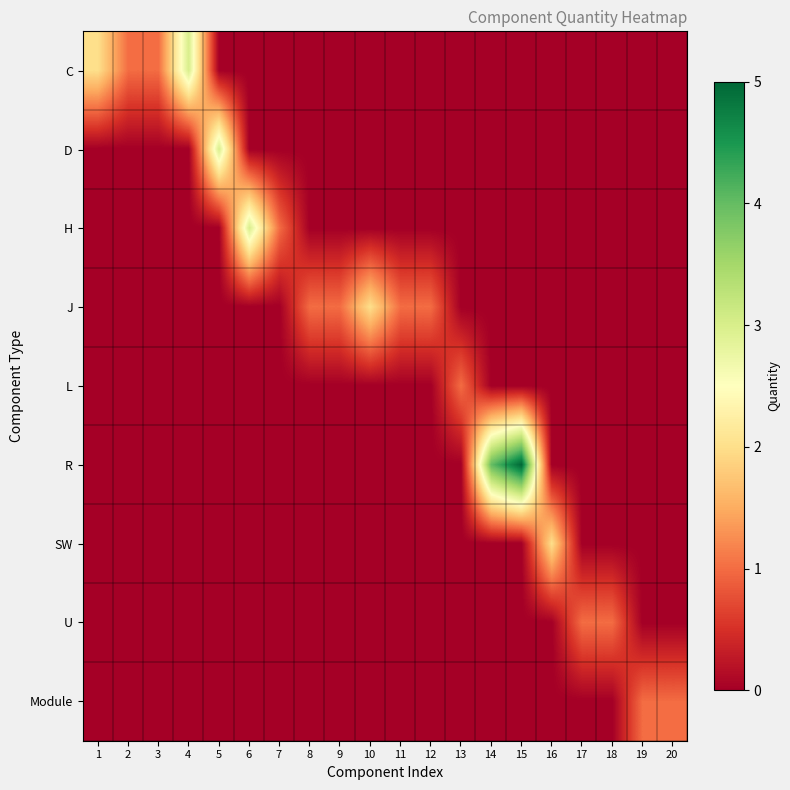

Reading left to right, what are all the values shown in this chart?

C: 1=2	2=1	3=1	4=3	5=0	6=0	7=0	8=0	9=0	10=0	11=0	12=0	13=0	14=0	15=0	16=0	17=0	18=0	19=0	20=0
D: 1=0	2=0	3=0	4=0	5=3	6=0	7=0	8=0	9=0	10=0	11=0	12=0	13=0	14=0	15=0	16=0	17=0	18=0	19=0	20=0
H: 1=0	2=0	3=0	4=0	5=0	6=3	7=1	8=0	9=0	10=0	11=0	12=0	13=0	14=0	15=0	16=0	17=0	18=0	19=0	20=0
J: 1=0	2=0	3=0	4=0	5=0	6=0	7=0	8=1	9=1	10=2	11=1	12=1	13=0	14=0	15=0	16=0	17=0	18=0	19=0	20=0
L: 1=0	2=0	3=0	4=0	5=0	6=0	7=0	8=0	9=0	10=0	11=0	12=0	13=1	14=0	15=0	16=0	17=0	18=0	19=0	20=0
R: 1=0	2=0	3=0	4=0	5=0	6=0	7=0	8=0	9=0	10=0	11=0	12=0	13=0	14=4	15=5	16=0	17=0	18=0	19=0	20=0
SW: 1=0	2=0	3=0	4=0	5=0	6=0	7=0	8=0	9=0	10=0	11=0	12=0	13=0	14=0	15=0	16=2	17=0	18=0	19=0	20=0
U: 1=0	2=0	3=0	4=0	5=0	6=0	7=0	8=0	9=0	10=0	11=0	12=0	13=0	14=0	15=0	16=0	17=1	18=1	19=0	20=0
Module: 1=0	2=0	3=0	4=0	5=0	6=0	7=0	8=0	9=0	10=0	11=0	12=0	13=0	14=0	15=0	16=0	17=0	18=0	19=1	20=1